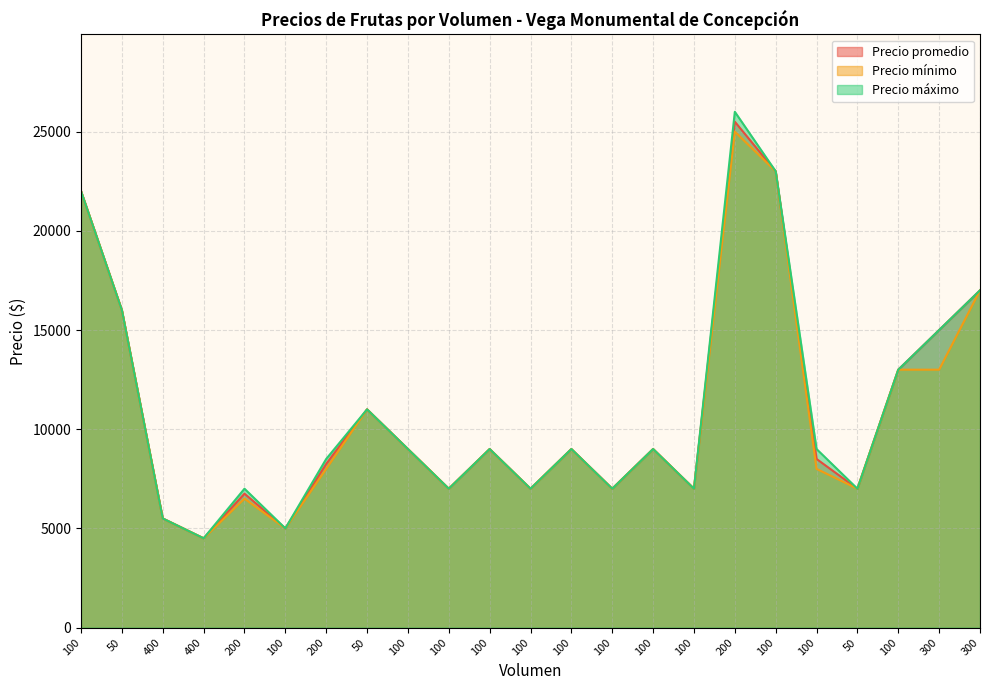

Reading right to left, list all the values displayed in this chart.

Precio promedio: 17000	15000	13000	7000	8500	23000	25500	7000	9000	7000	9000	7000	9000	7000	9000	11000	8250	5000	6750	4500	5500	16000	22000
Precio mínimo: 17000	13000	13000	7000	8000	23000	25000	7000	9000	7000	9000	7000	9000	7000	9000	11000	8000	5000	6500	4500	5500	16000	22000
Precio máximo: 17000	15000	13000	7000	9000	23000	26000	7000	9000	7000	9000	7000	9000	7000	9000	11000	8500	5000	7000	4500	5500	16000	22000